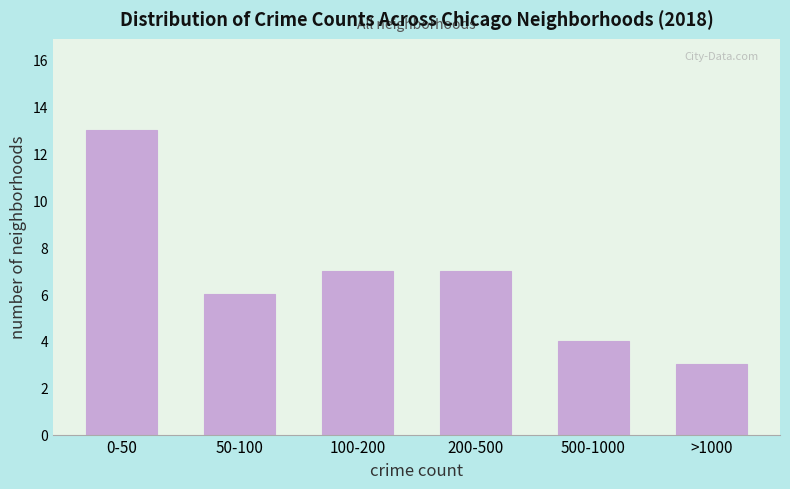

Reading left to right, transcribe all the data shown in this chart.

13	6	7	7	4	3